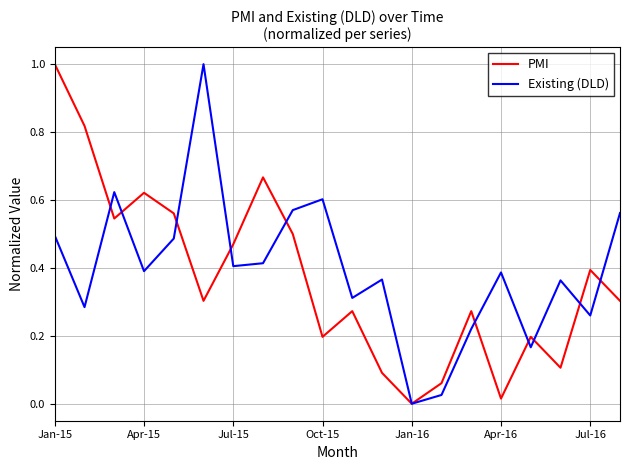

What is the maximum value for Existing (DLD)?

1.0